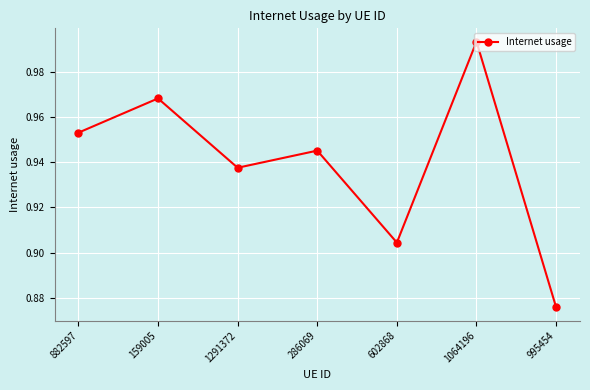

True or false: the data shows 0.5 at 882597.

False